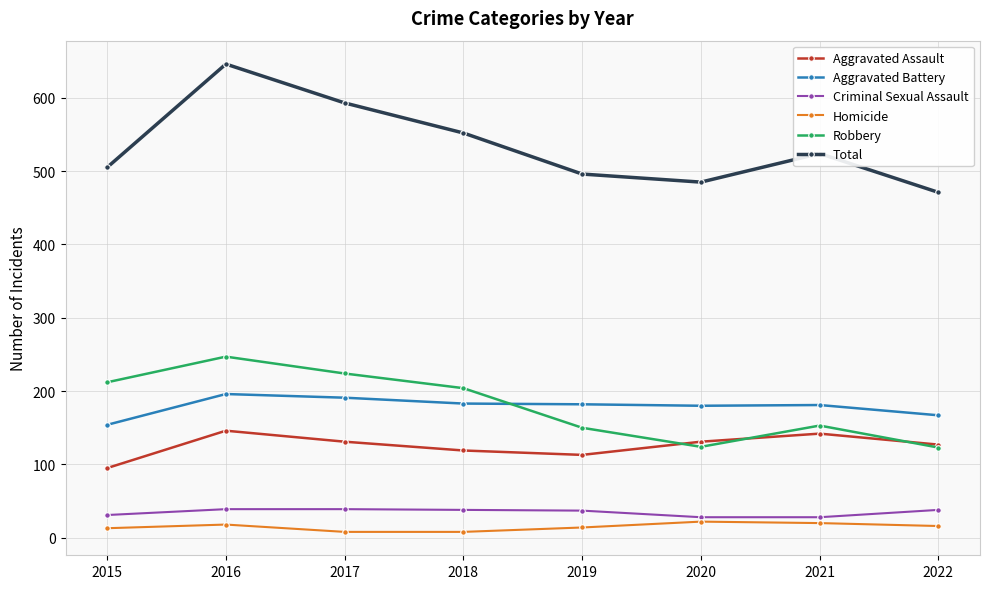

What is the difference between the highest and lowest values at 2016?

628